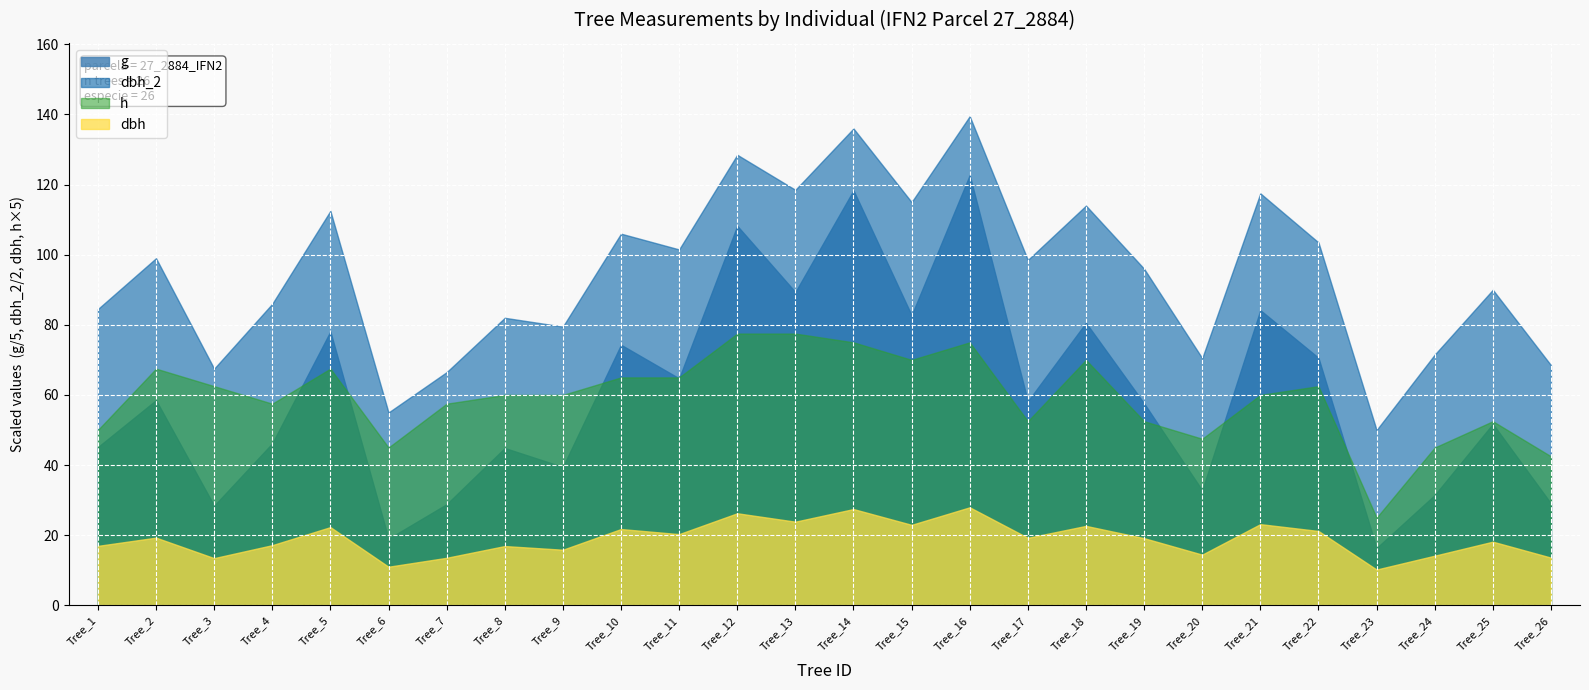

Which category has the highest value in the dbh_2 series?

Tree_16